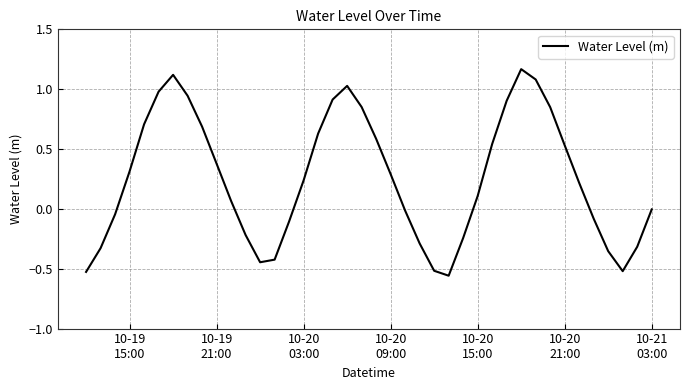

What is the difference between the maximum and minimum values?

1.7